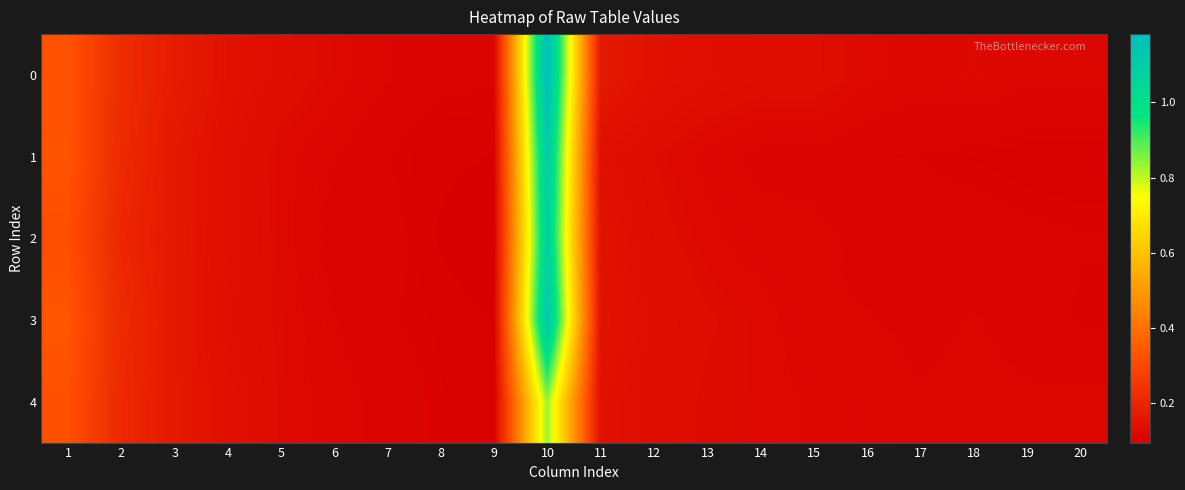

What is the smallest value displayed?

0.1